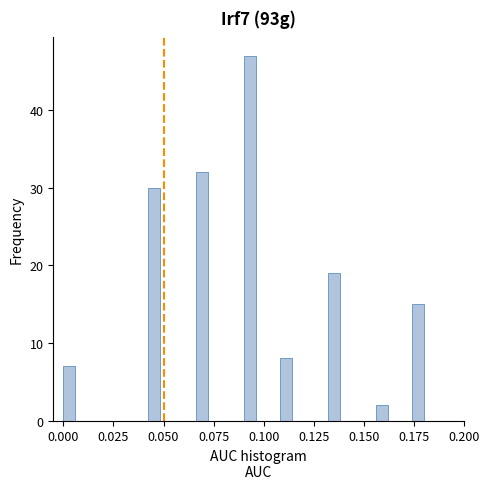

Around what value on the x-axis is the tallest bar? Give the approximate position of its centre, as read against the axis.

0.095